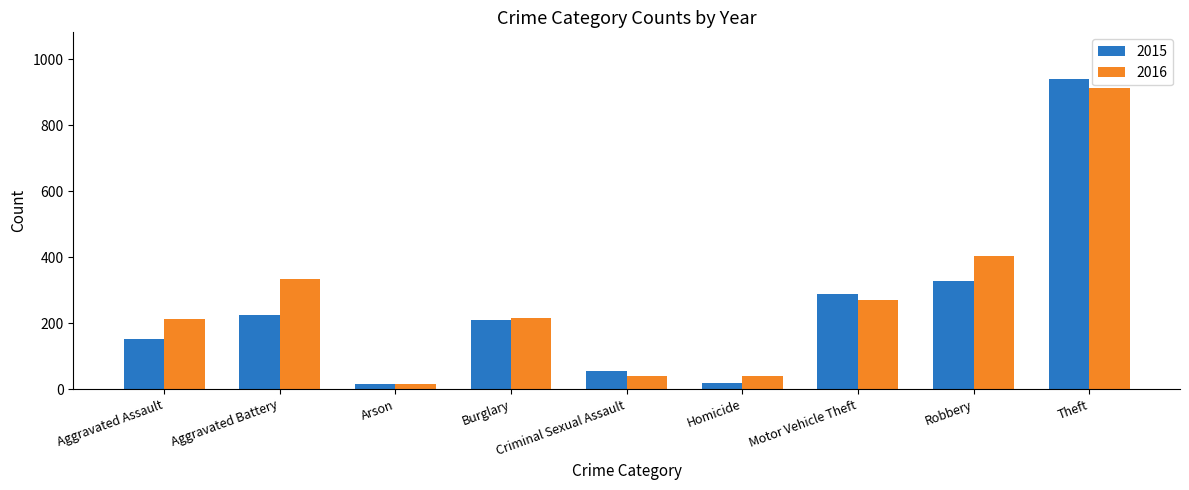

What is the sum of all 2016 values?

2441